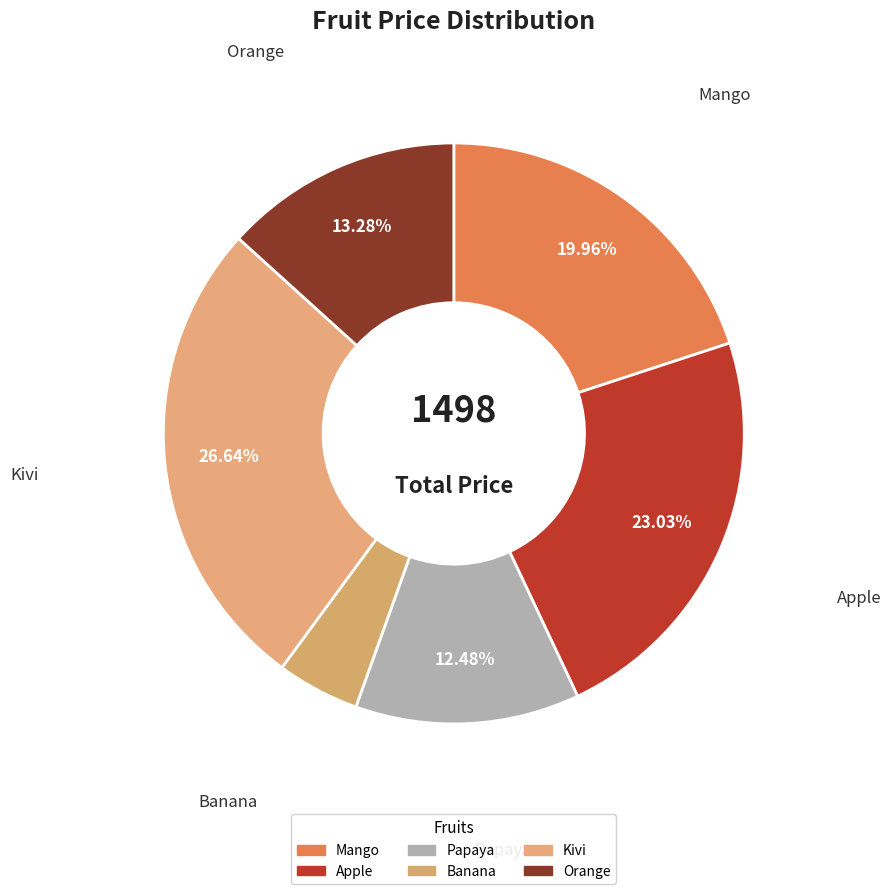

How many slices are in this pie chart?

6